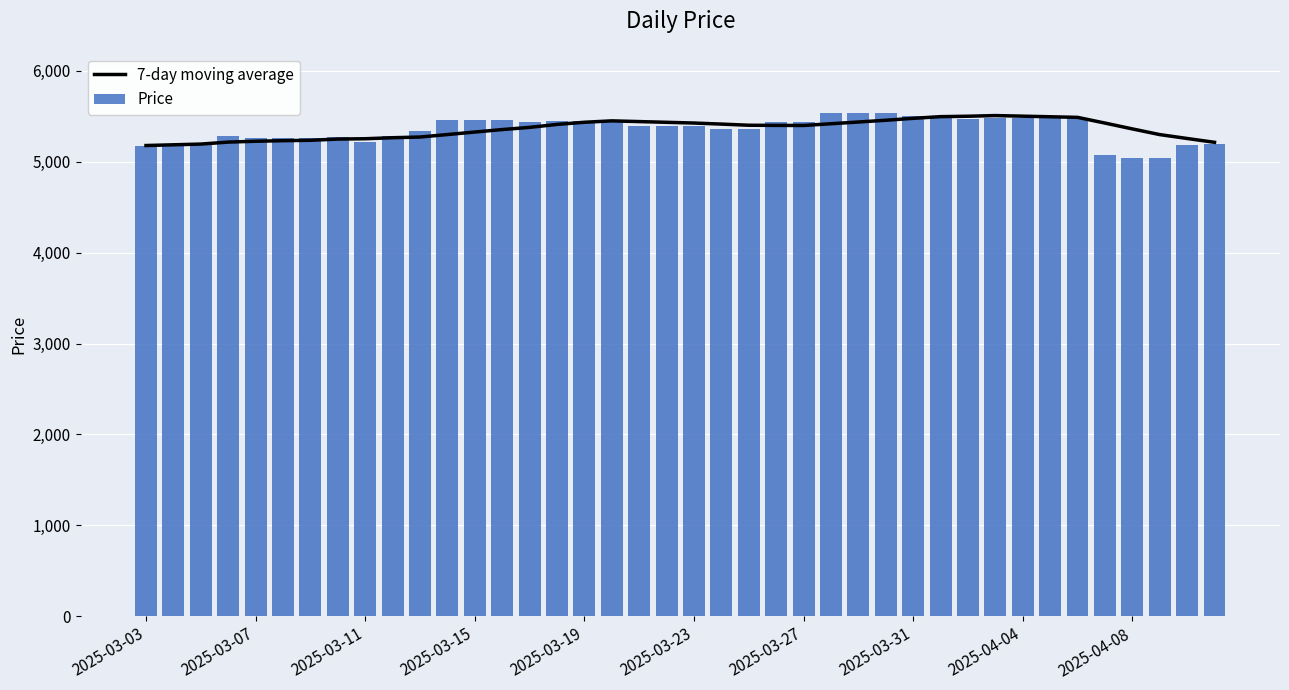

At which label does 7-day moving average reach its minimum?

2025-03-03